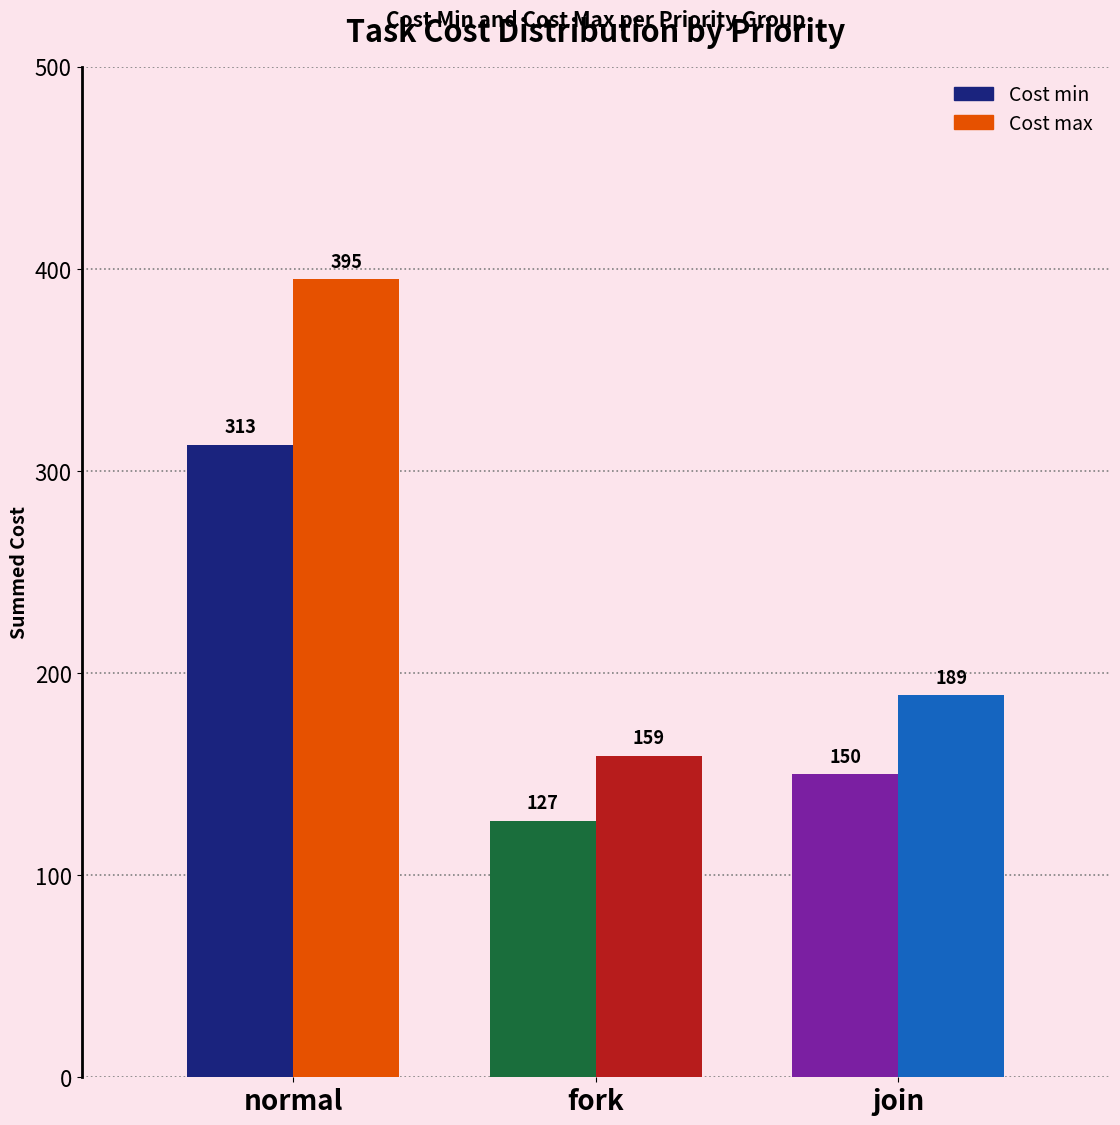

Rank the categories by Cost min value from lowest to highest.

fork, join, normal